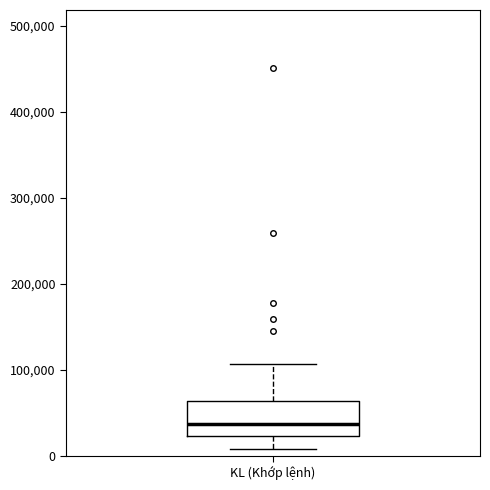

Read this box plot against the y-axis: the position of the median line, the range covered by the box, and the ends of both whiskers. The values are not printed on the chart, so give them approximately, as read against the axis.

median 40000, box 20000 to 60000, whiskers 10000 to 110000